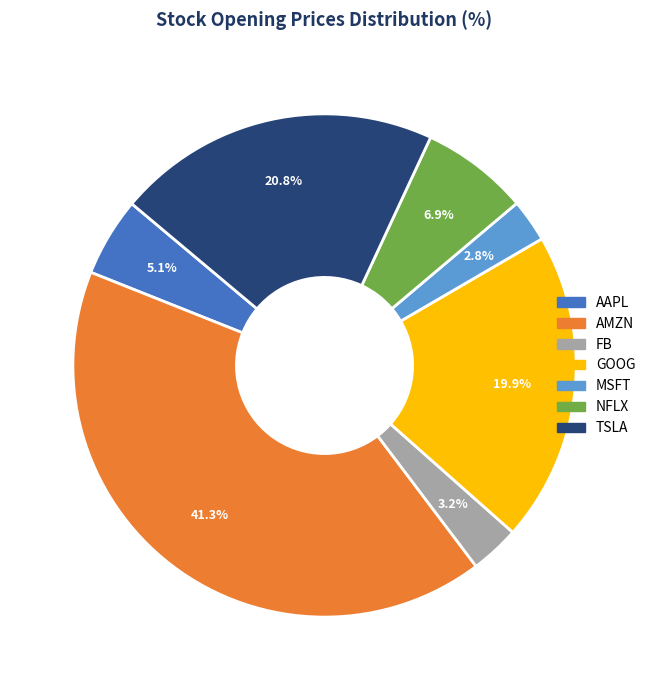

Between NFLX and TSLA, which is larger?

TSLA